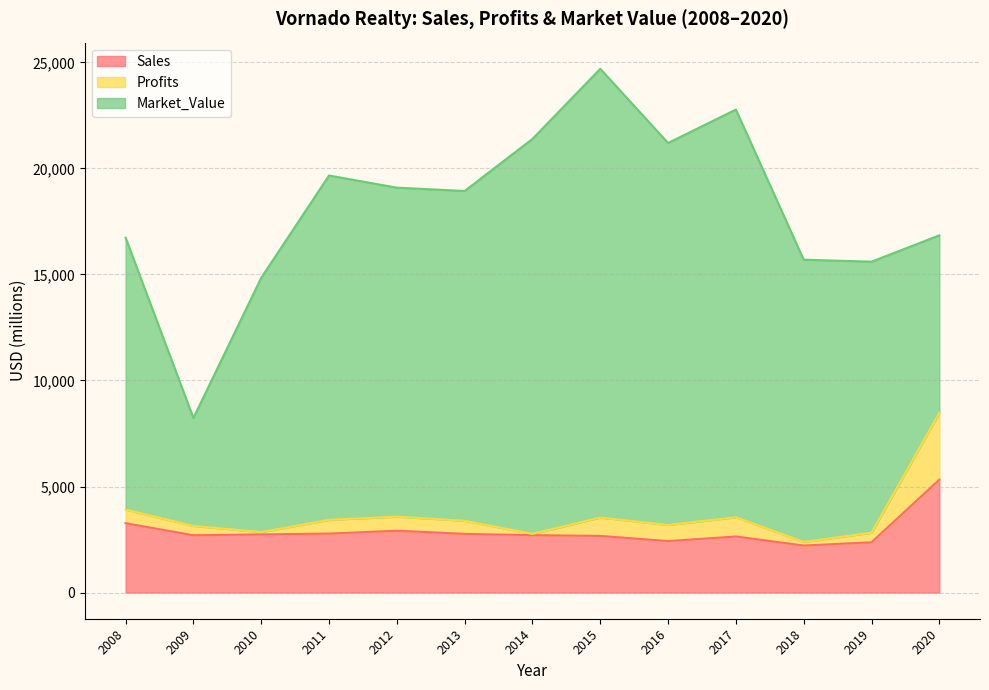

What is the sum of the Sales values at 2008 and 2010?

6010.0